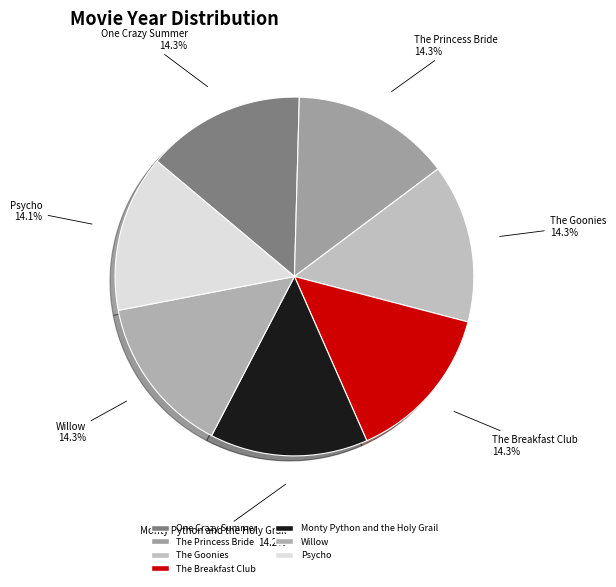

Is there any slice that represents more than half of the pie?

No